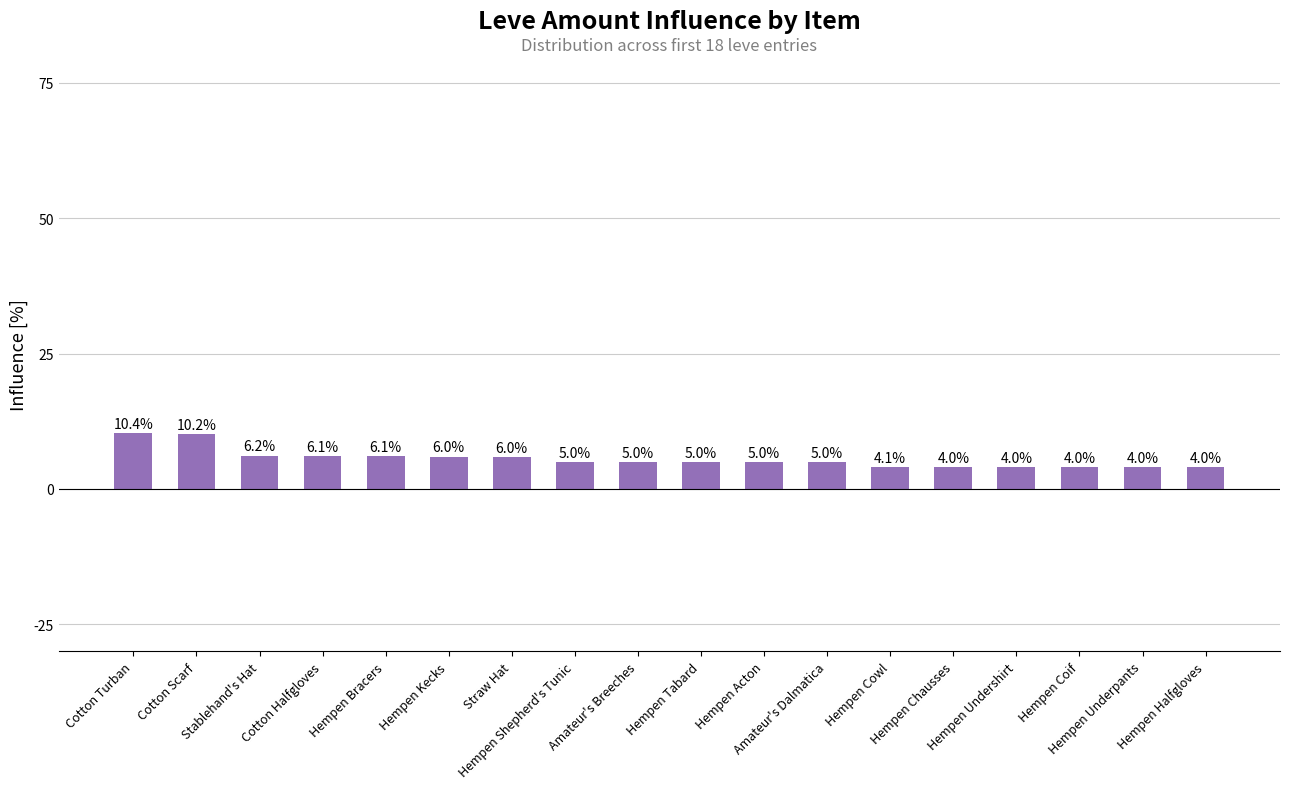

What is the difference between the second highest and minimum values?

6.2